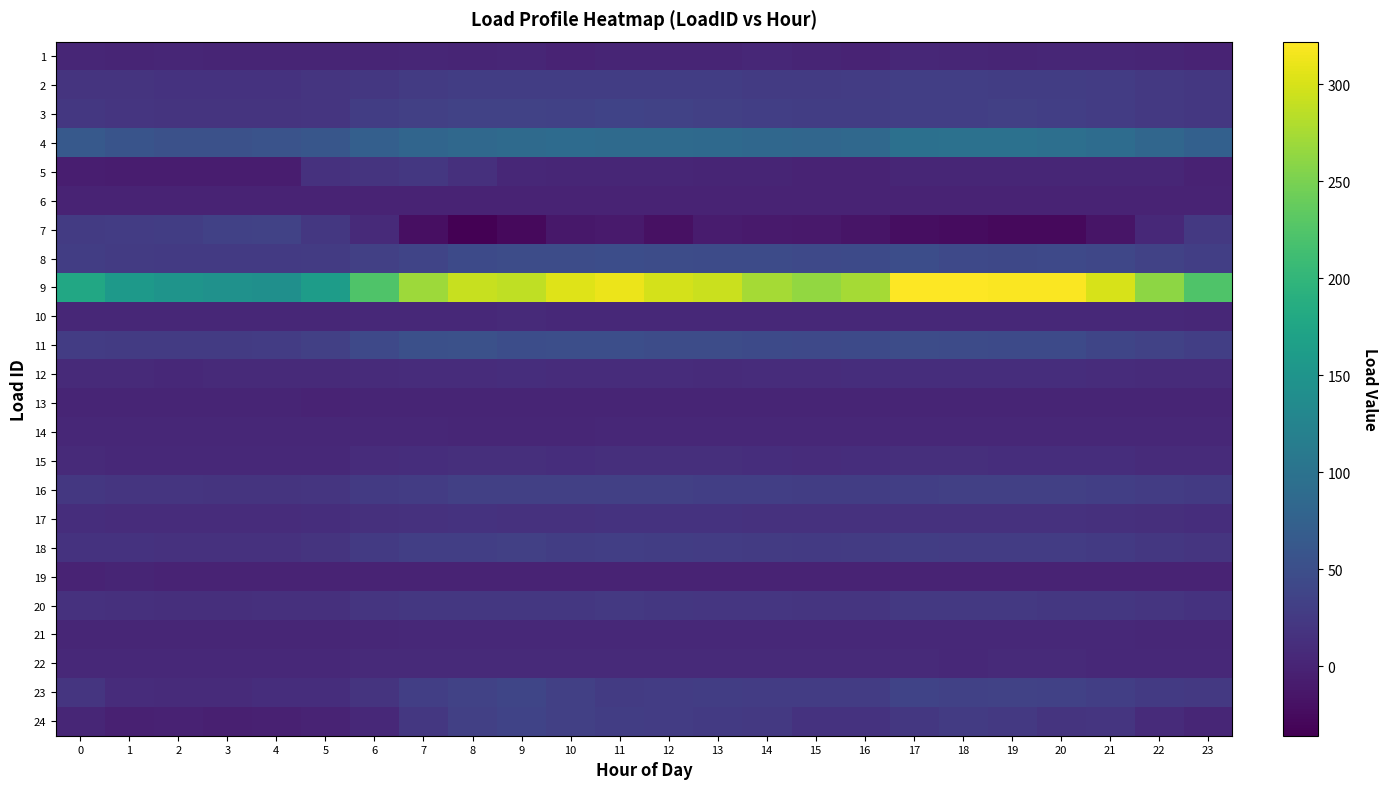

Which series has the largest range (max minus min)?

9